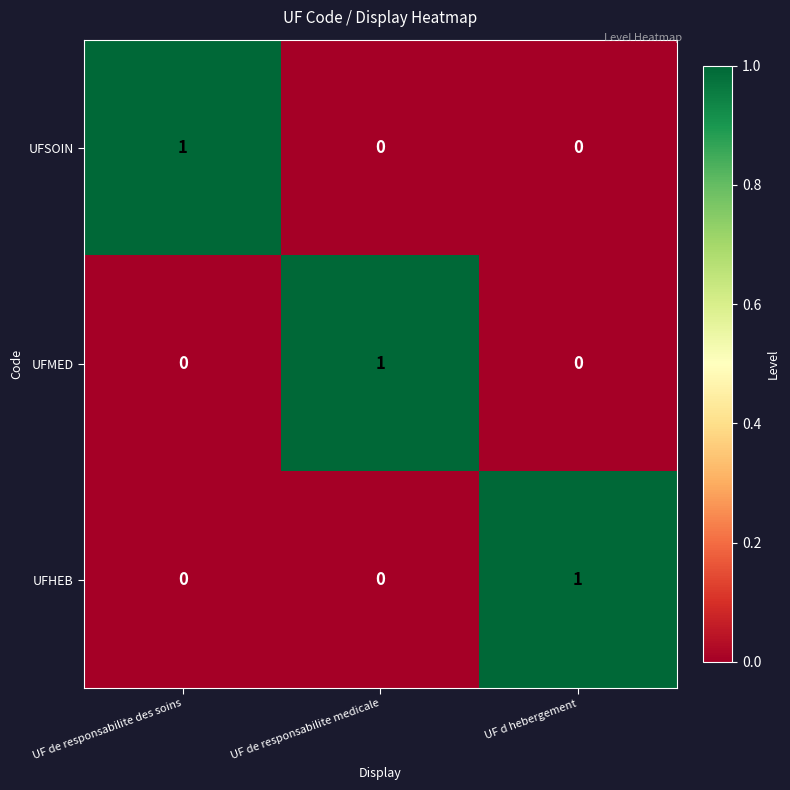

How many positive values does the UFMED series have?

1